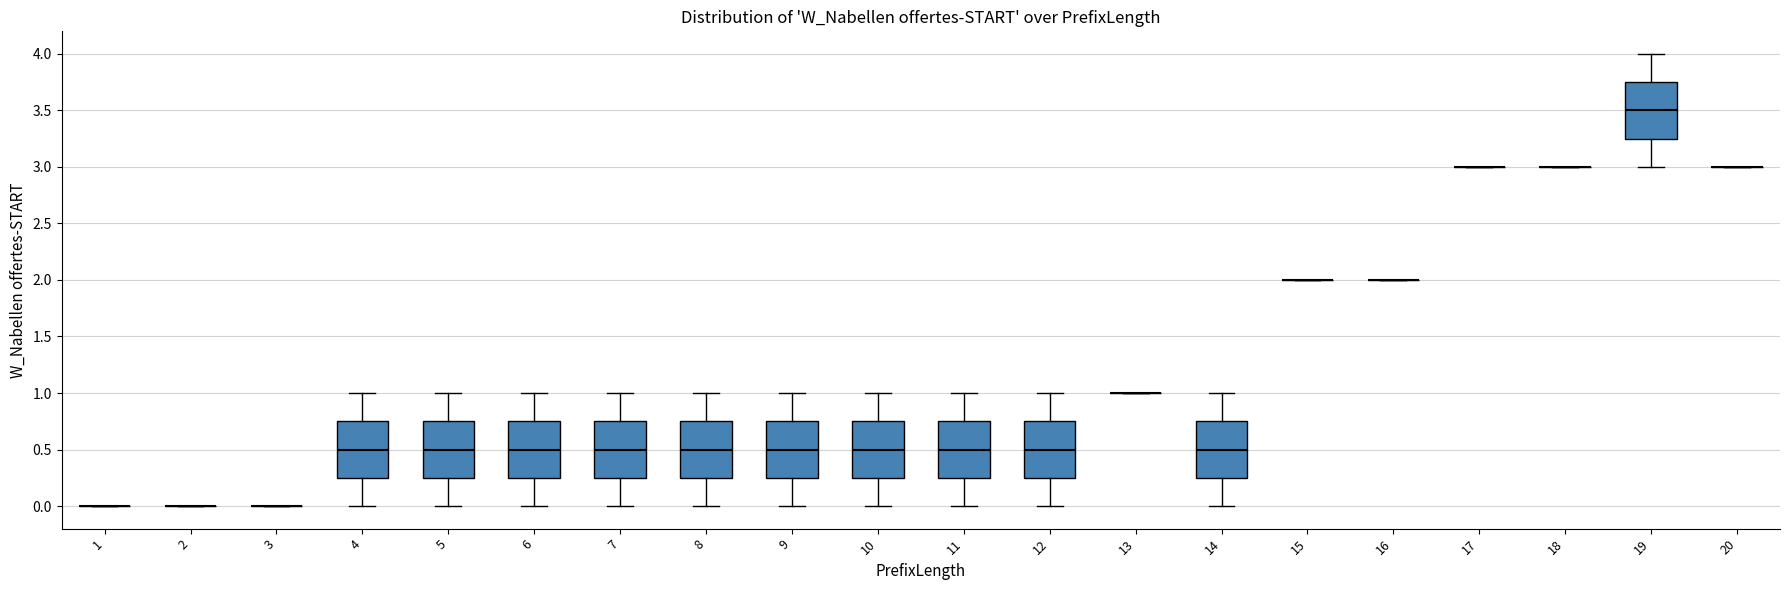

Reading left to right, transcribe this box plot: for each box, give where its median line is, the range the box spans, and where its two whiskers end, as read against the y-axis. The values are not printed on the chart, so give them approximately, as read against the axis.

1: box collapsed to a line at 0.00, whiskers 0.00 to 0.00
2: box collapsed to a line at 0.00, whiskers 0.00 to 0.00
3: box collapsed to a line at 0.00, whiskers 0.00 to 0.00
4: median 0.50, box 0.25 to 0.75, whiskers 0.00 to 1.00
5: median 0.50, box 0.25 to 0.75, whiskers 0.00 to 1.00
6: median 0.50, box 0.25 to 0.75, whiskers 0.00 to 1.00
7: median 0.50, box 0.25 to 0.75, whiskers 0.00 to 1.00
8: median 0.50, box 0.25 to 0.75, whiskers 0.00 to 1.00
9: median 0.50, box 0.25 to 0.75, whiskers 0.00 to 1.00
10: median 0.50, box 0.25 to 0.75, whiskers 0.00 to 1.00
11: median 0.50, box 0.25 to 0.75, whiskers 0.00 to 1.00
12: median 0.50, box 0.25 to 0.75, whiskers 0.00 to 1.00
13: box collapsed to a line at 1.00, whiskers 1.00 to 1.00
14: median 0.50, box 0.25 to 0.75, whiskers 0.00 to 1.00
15: box collapsed to a line at 2.00, whiskers 2.00 to 2.00
16: box collapsed to a line at 2.00, whiskers 2.00 to 2.00
17: box collapsed to a line at 3.00, whiskers 3.00 to 3.00
18: box collapsed to a line at 3.00, whiskers 3.00 to 3.00
19: median 3.50, box 3.25 to 3.75, whiskers 3.00 to 4.00
20: box collapsed to a line at 3.00, whiskers 3.00 to 3.00